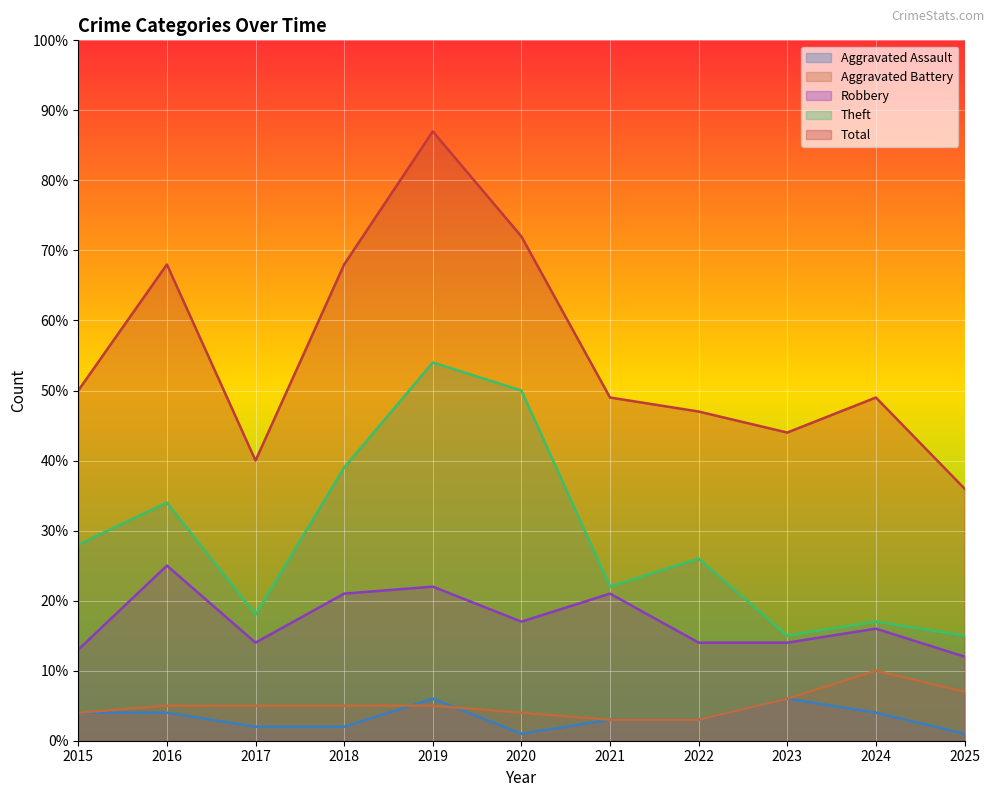

What is the value of the Total point at the 2nd from the left?

68